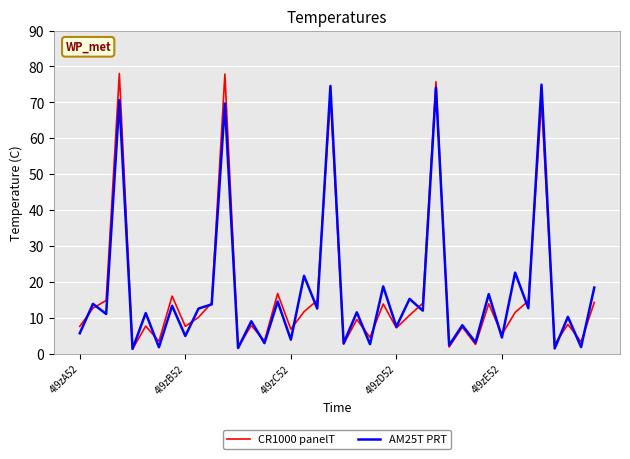

Is this an area chart (filled region under the line)?

No